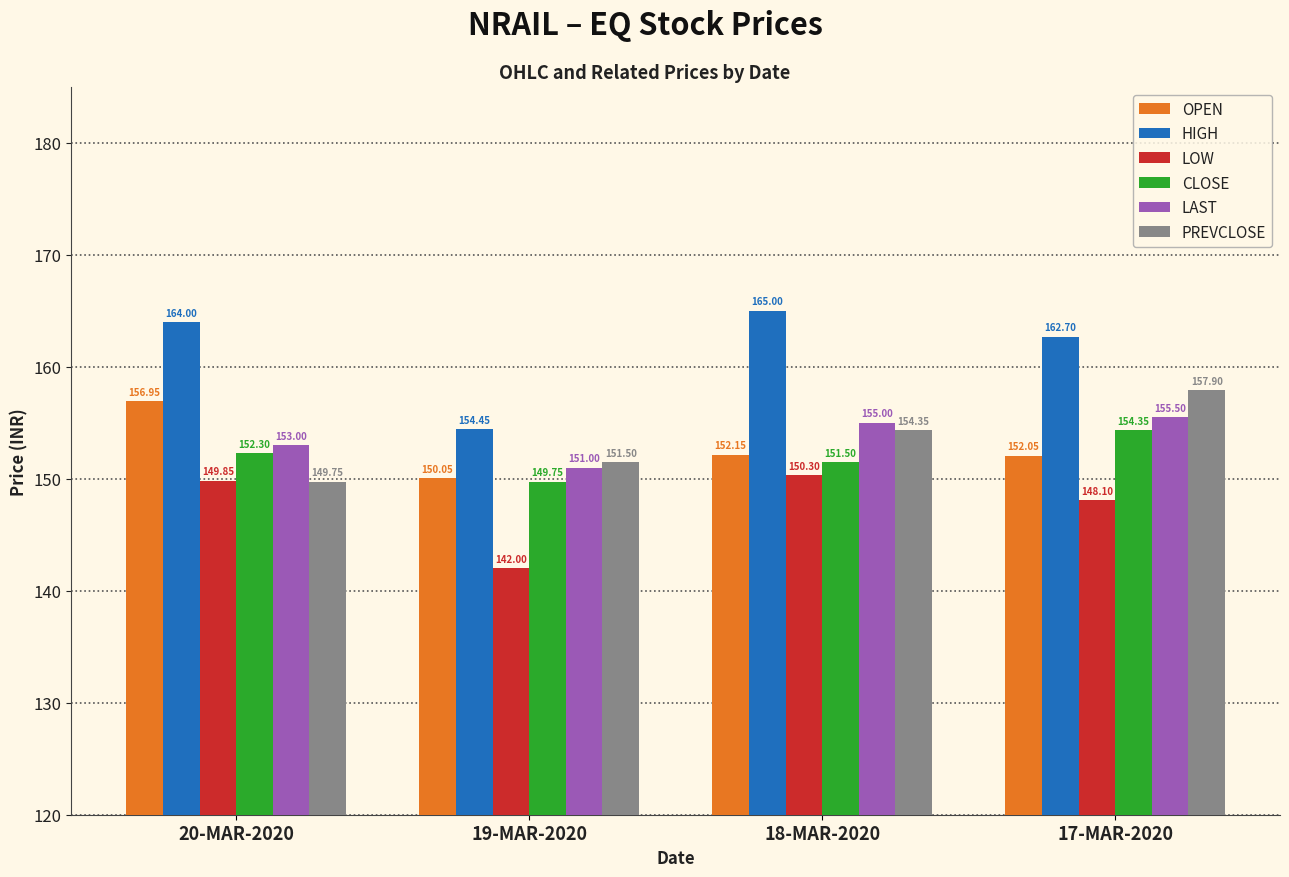

Between 19-MAR-2020 and 18-MAR-2020, which series saw the biggest shift?

HIGH